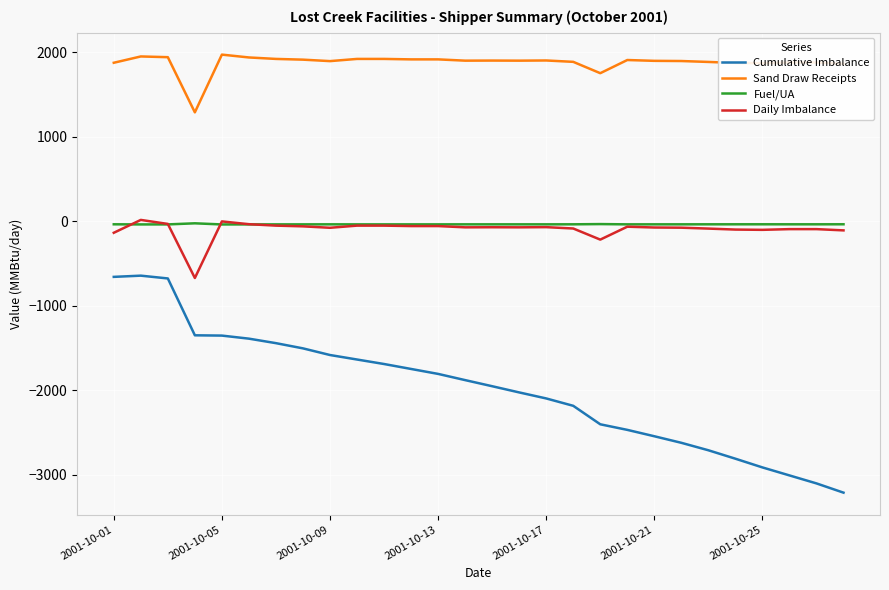

Does the chart have visible grid lines?

Yes